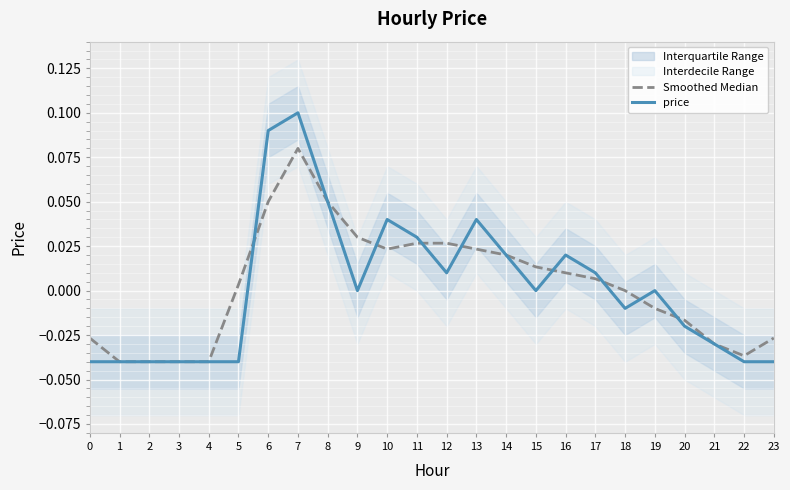

Rank the series by their maximum value, from highest to lowest.

price, Smoothed Median